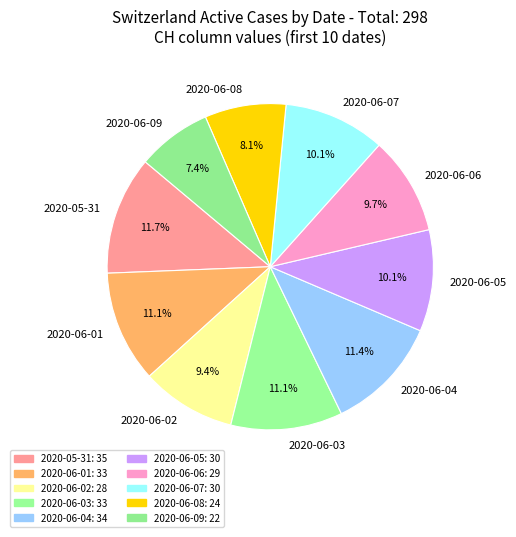

To the nearest percent, what is the difference between the largest and smallest slice percentages?

4%